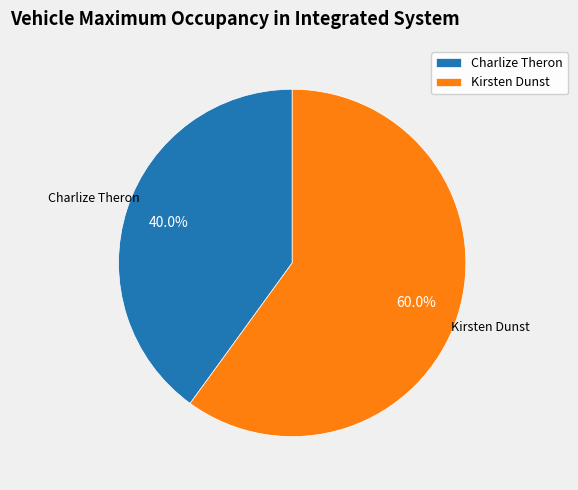

Which slice represents more than half of the pie?

Kirsten Dunst